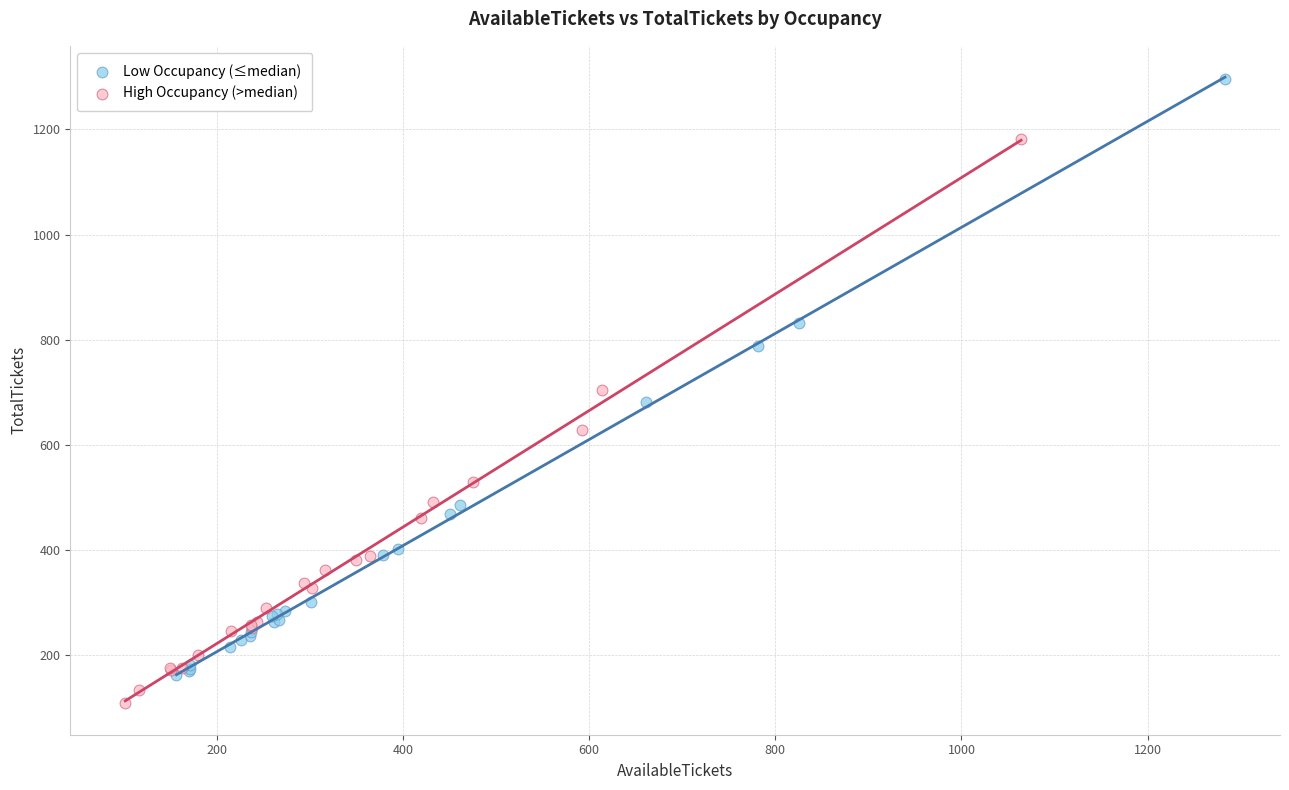

Which series contains the lowest Y value?

High Occupancy (>median)